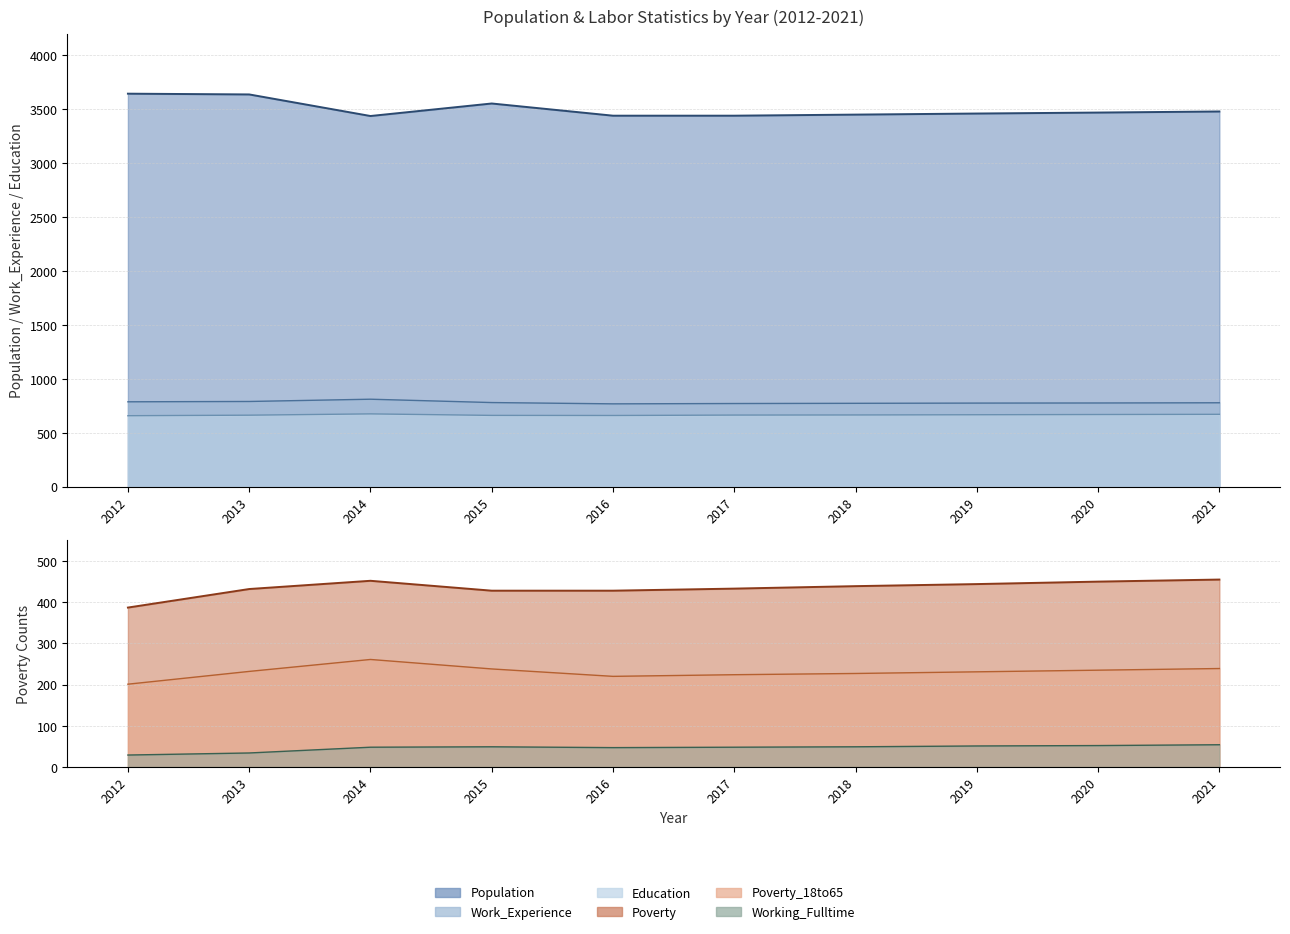

At 2015, list the series in order from largest to smallest.

Population, Work_Experience, Education, Poverty, Poverty_18to65, Working_Fulltime